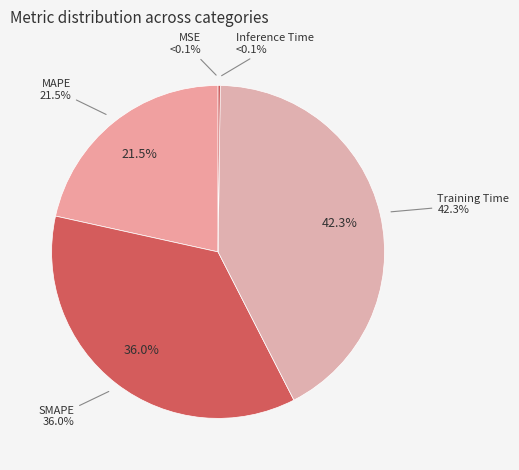

What portion of the pie excludes Training Time?

57.7%